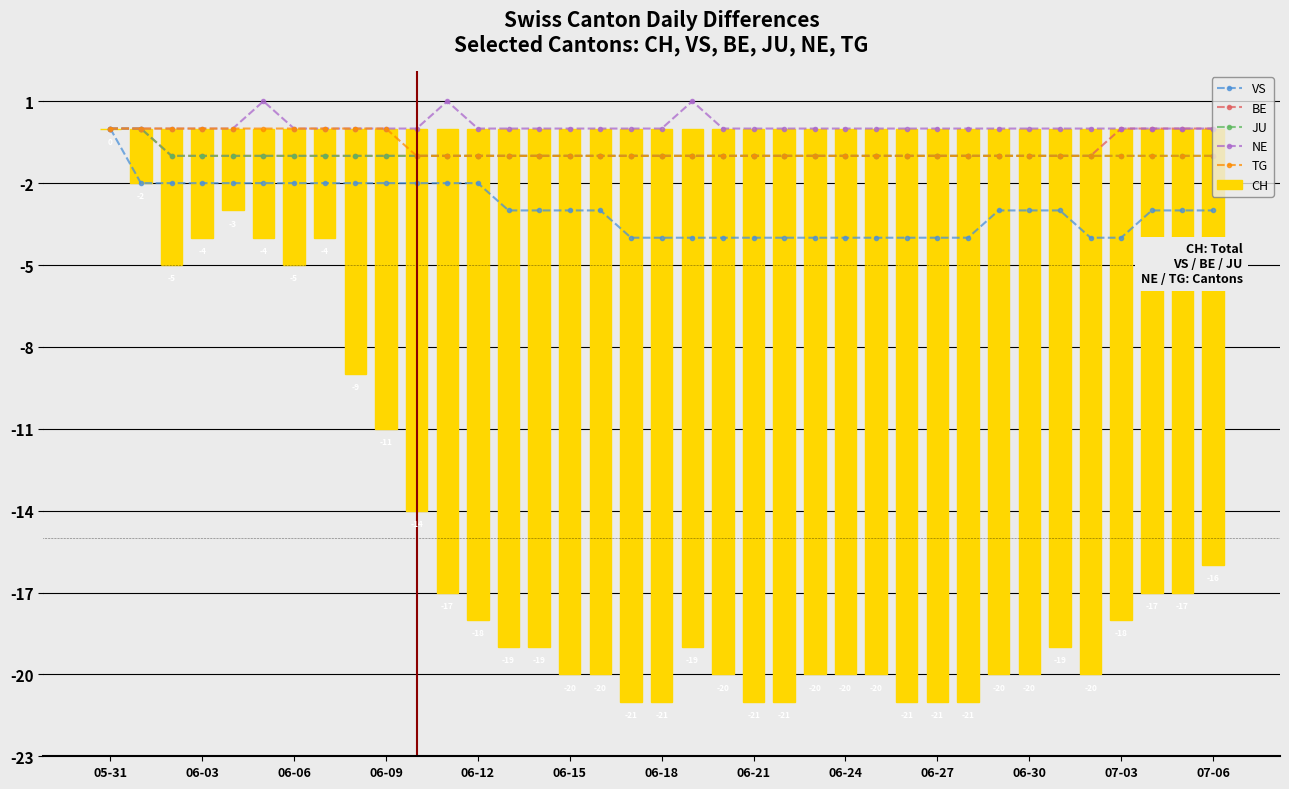

How many groups of bars are there?

37